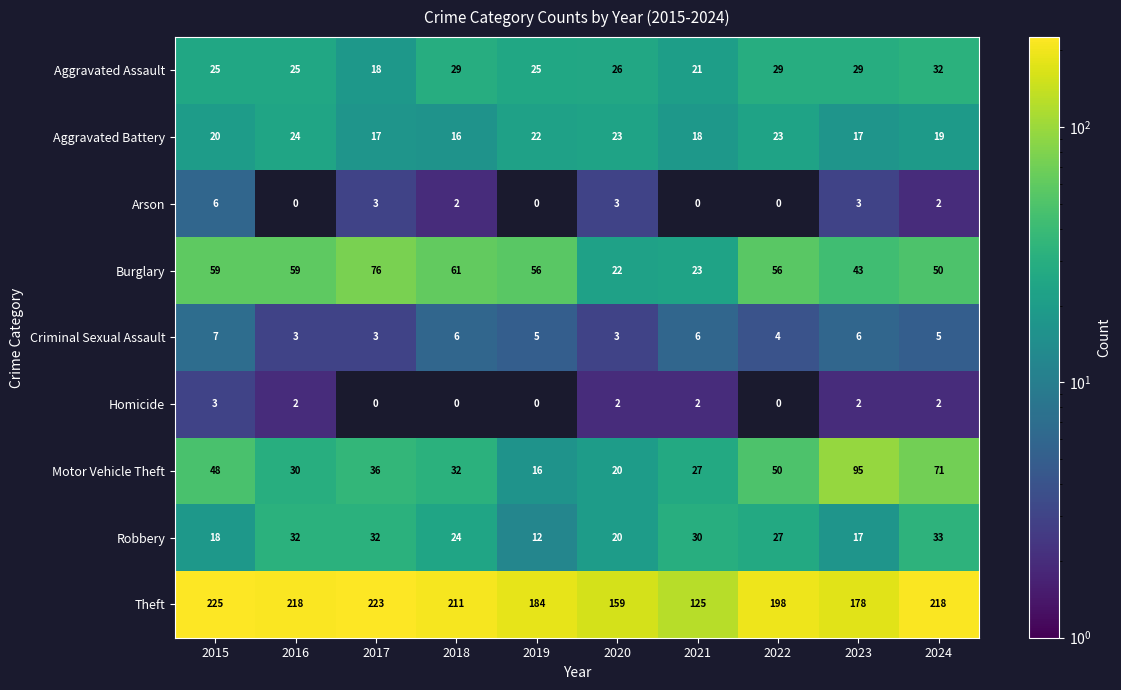

The value of Motor Vehicle Theft at 2018 is 32. True or false?

True